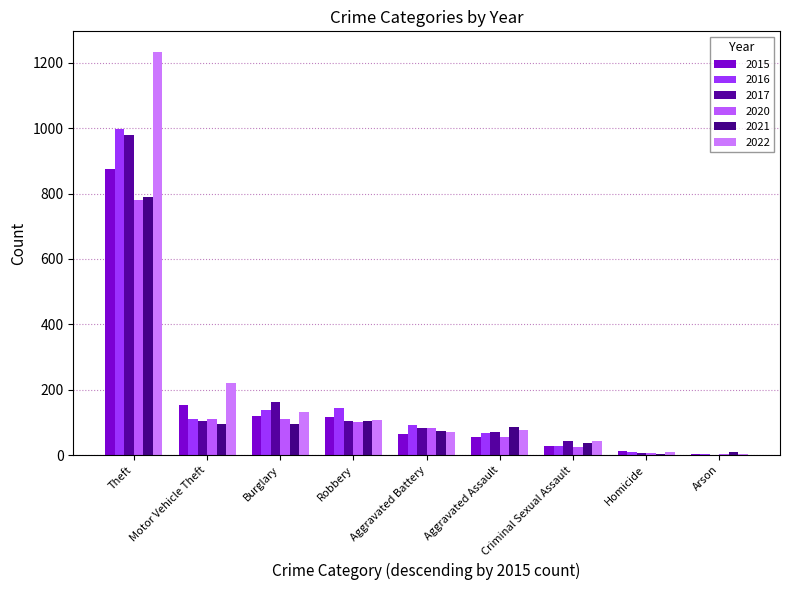

What is the difference between the 2020 values at Aggravated Assault and Burglary?

54